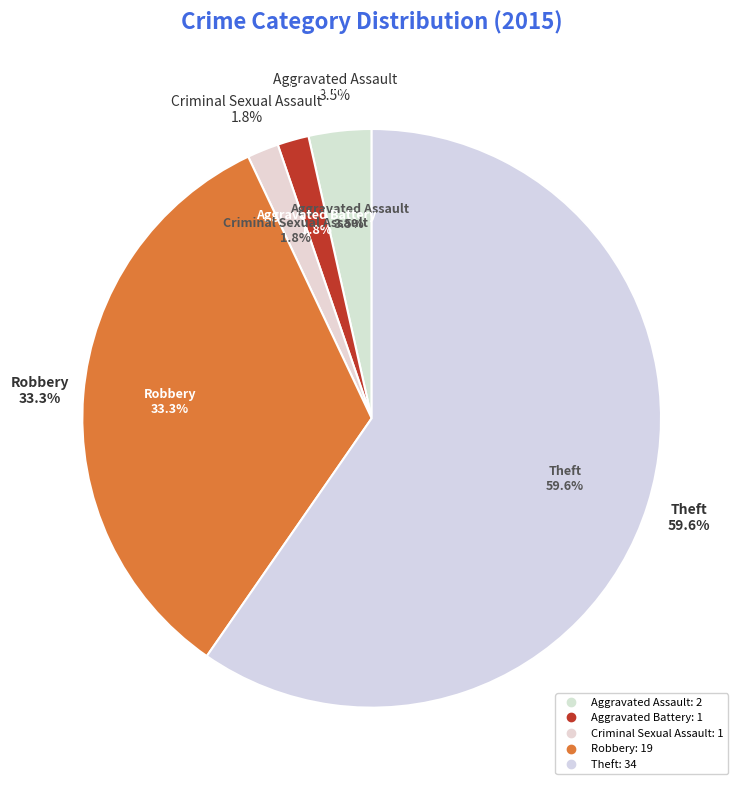

Approximately how many times larger is the value at Theft compared to Criminal Sexual Assault?

34.0